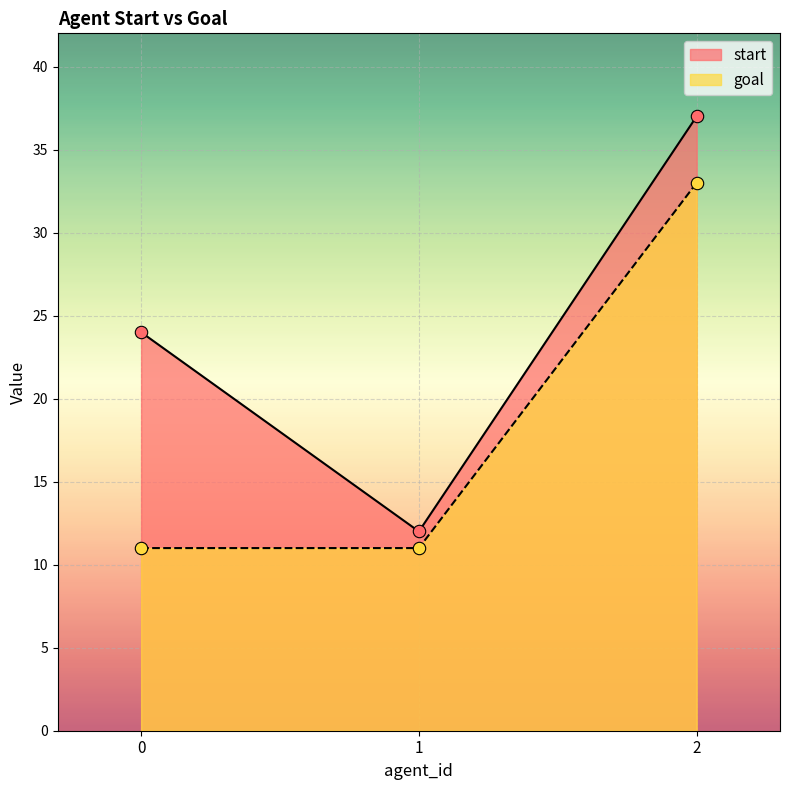

What are all the series names shown in the legend?

start, goal